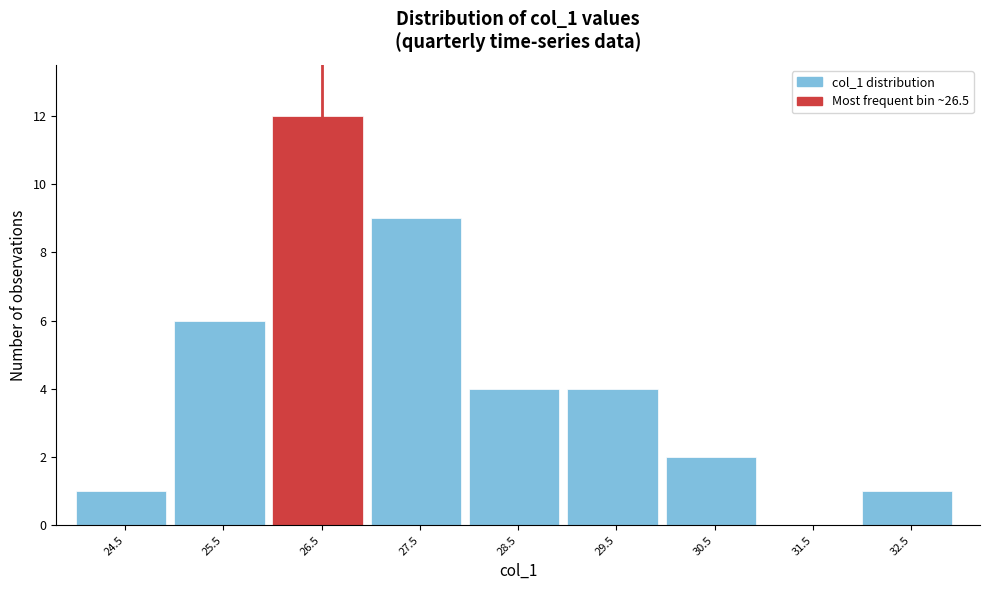

Reading left to right, list every bar in this chart as the range it spans on the x-axis followed by its height. The values are not printed on the chart, so give them approximately, as read against the axis.

24 to 25: 1
25 to 26: 6
26 to 27: 12
27 to 28: 9
28 to 29: 4
29 to 30: 4
30 to 31: 2
31 to 32: 0
32 to 33: 1